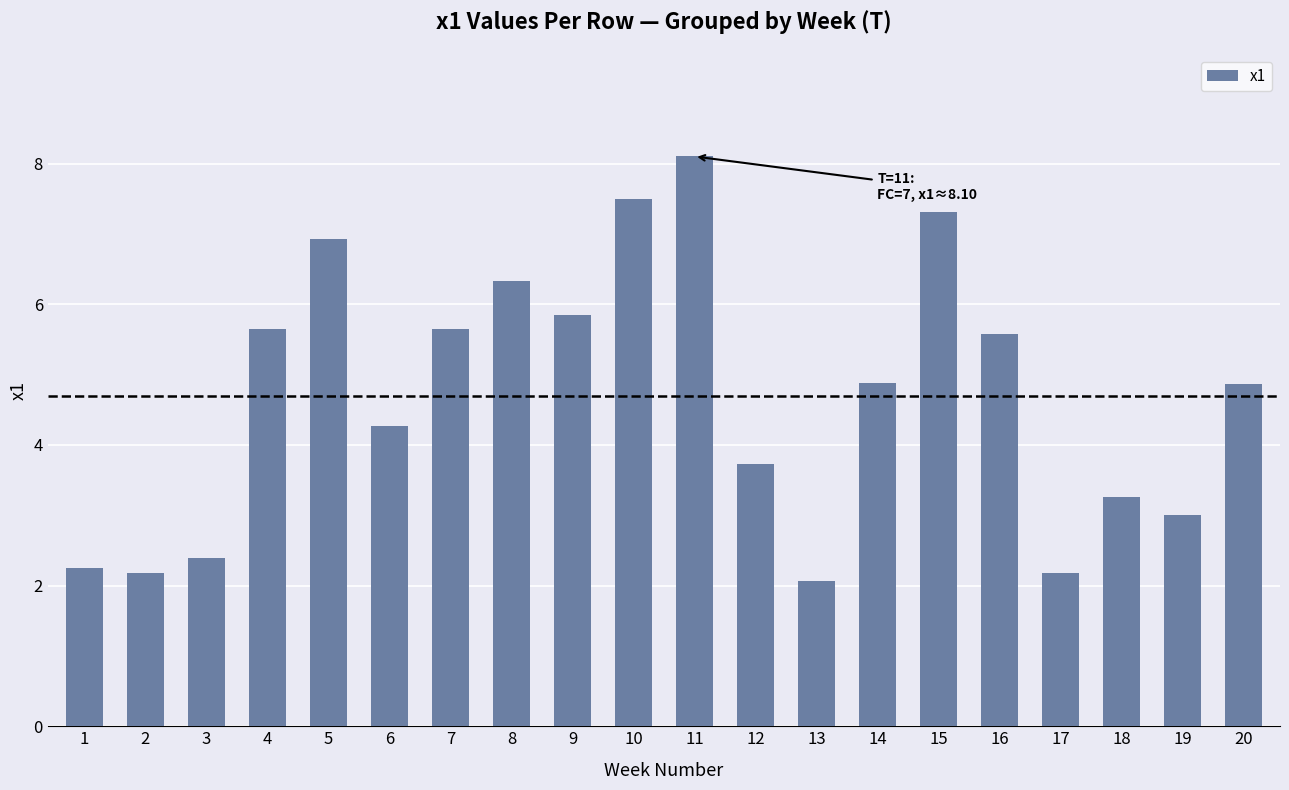

What is the value of the 20th bar from the left?

4.9